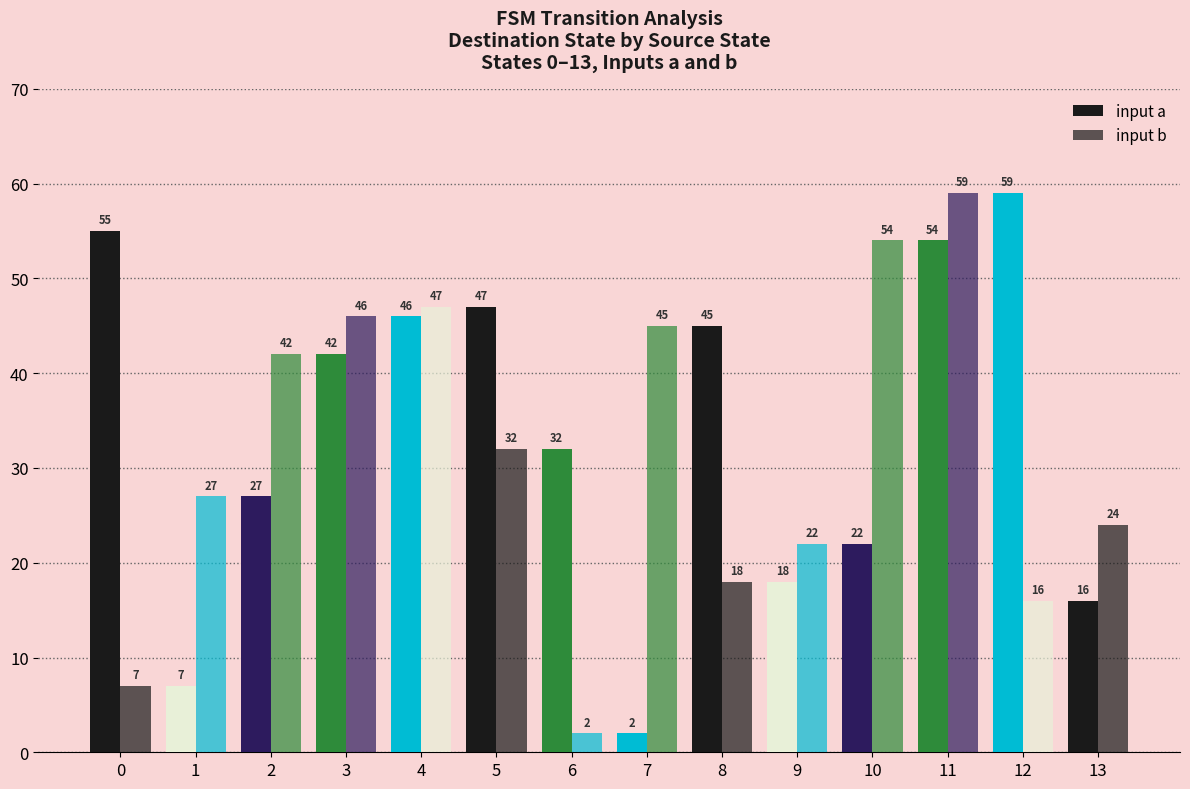

How many data points does each series have?

14